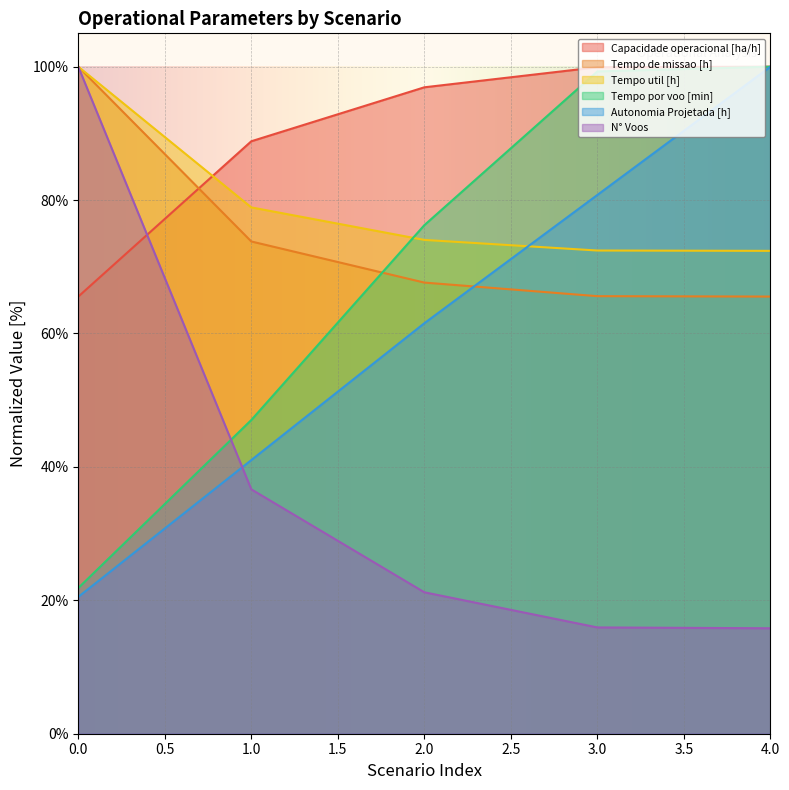

Is the value of Capacidade operacional [ha/h] at 4.0 greater than the value of N° Voos at 3.0?

Yes